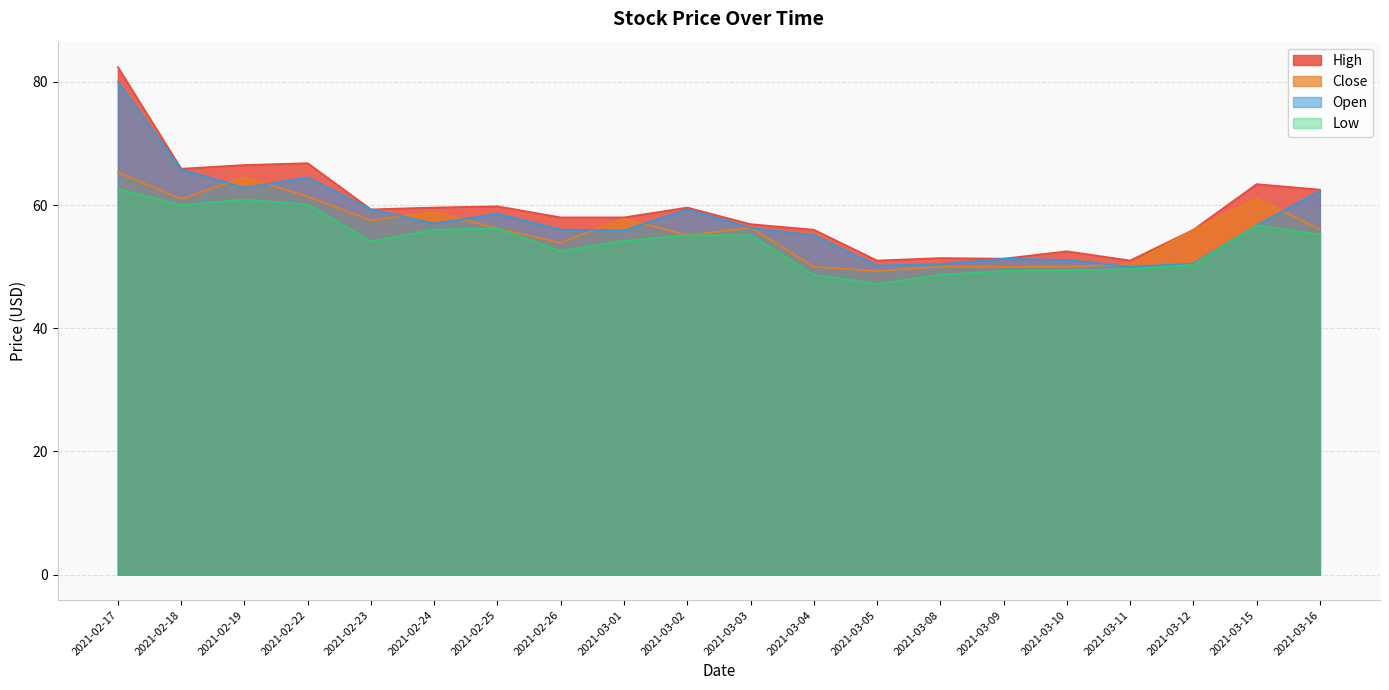

What is the difference between the second highest and second lowest values in the Close series?

14.5